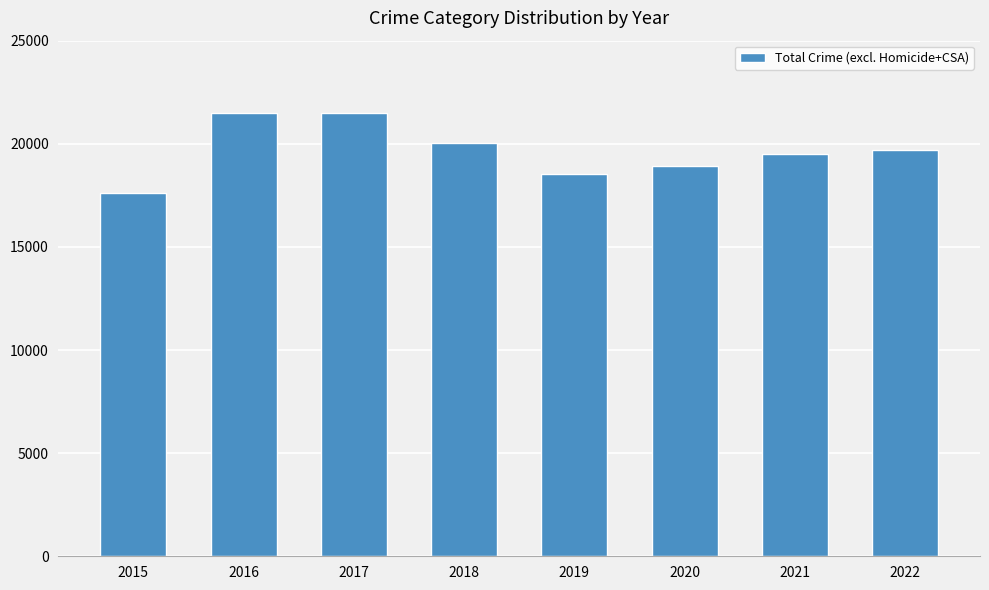

How many bars are there in total?

8